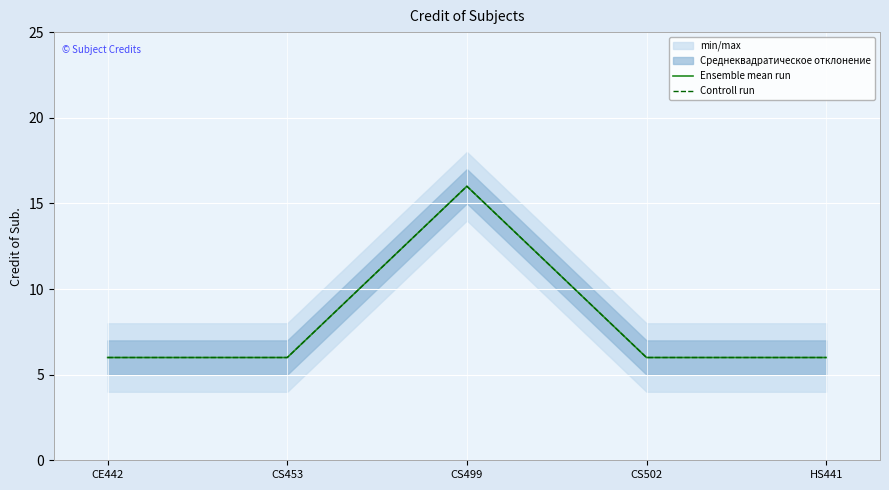

Count the number of data series in this chart.

2